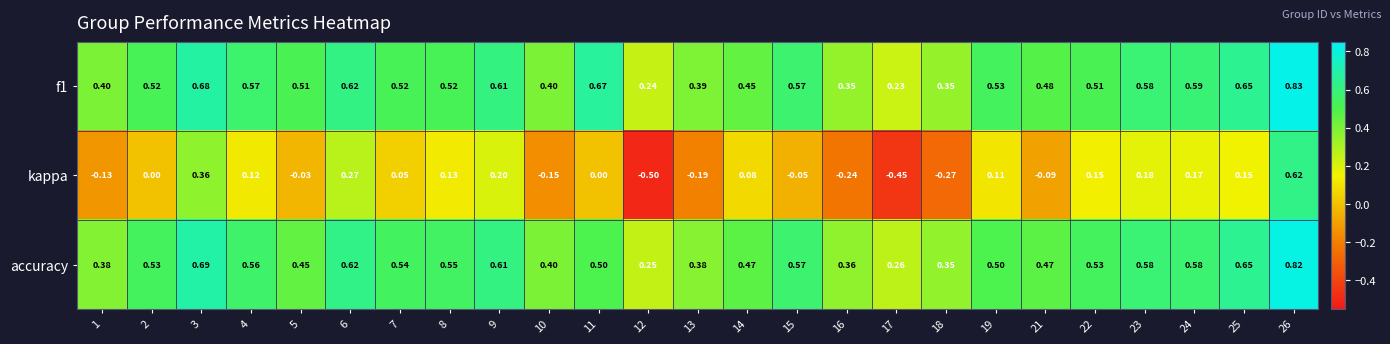

What is the total value across all series at 24?

1.3